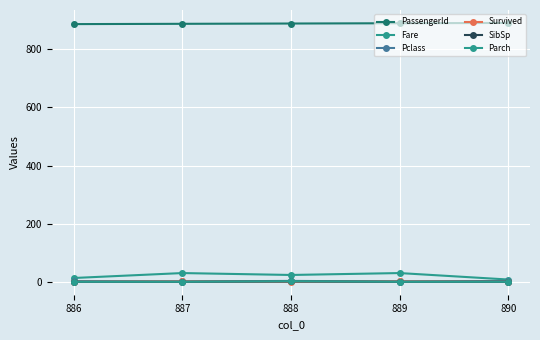

How many lines are shown in the chart?

6